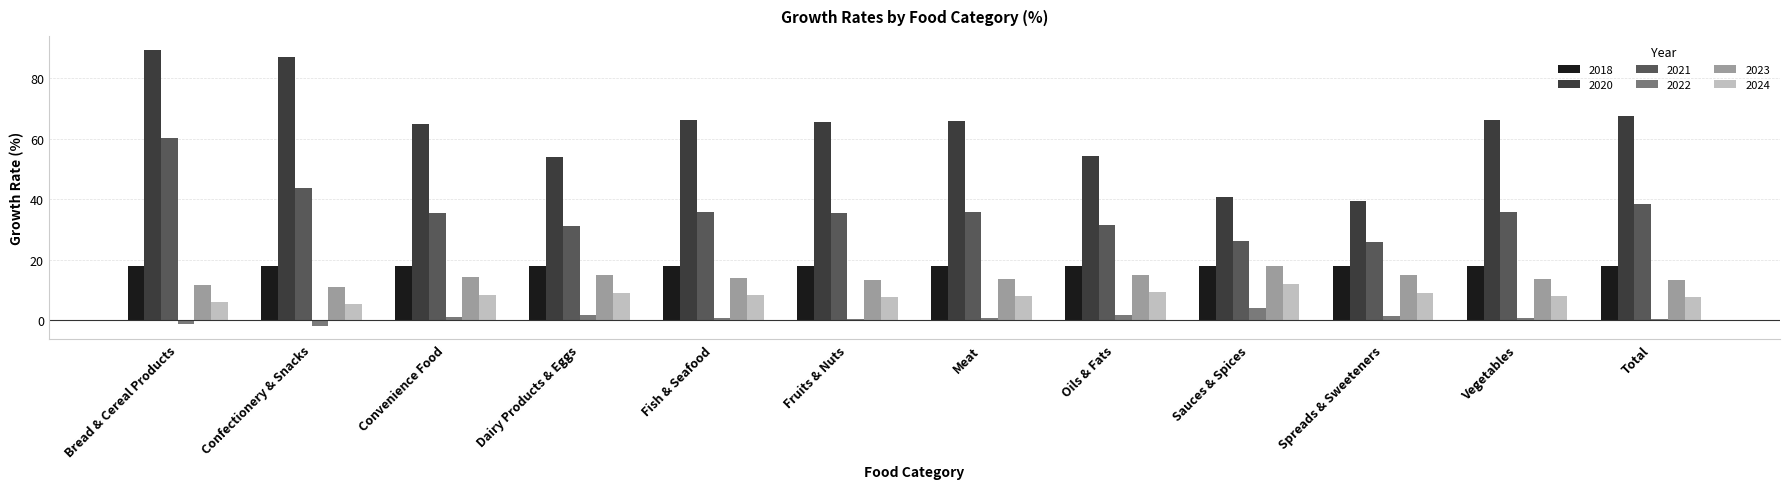

What is the highest value of the 2022 series?

4.2